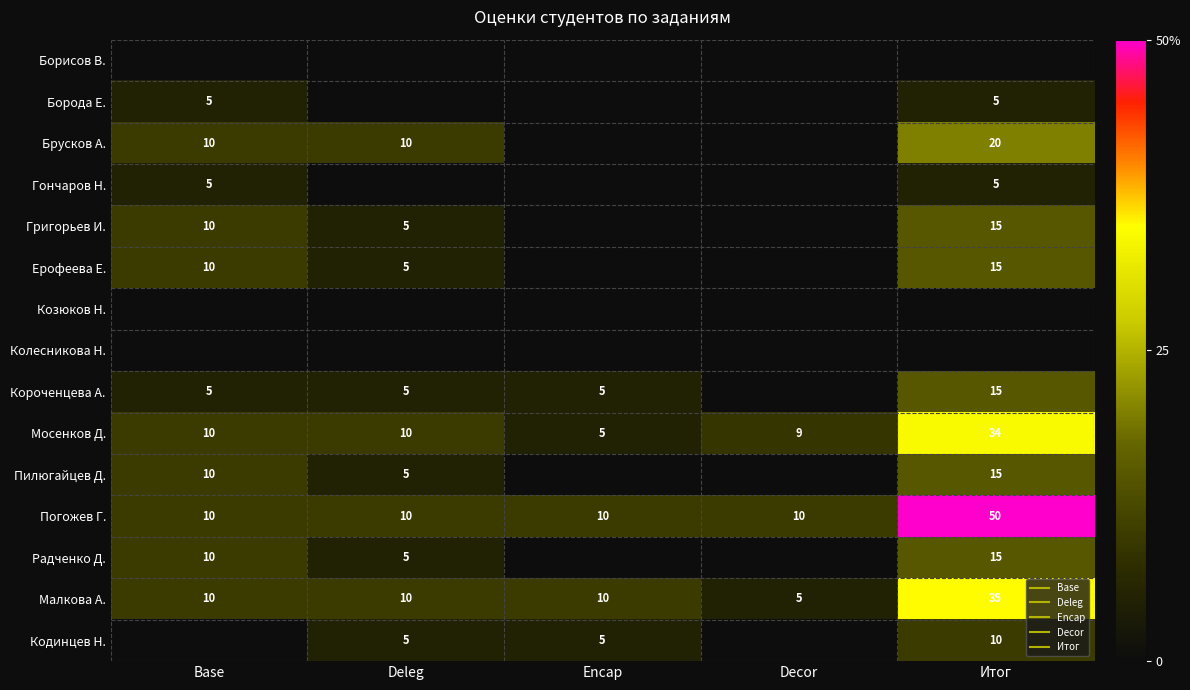

What is the approximate value of Григорьев И. at Base?

10